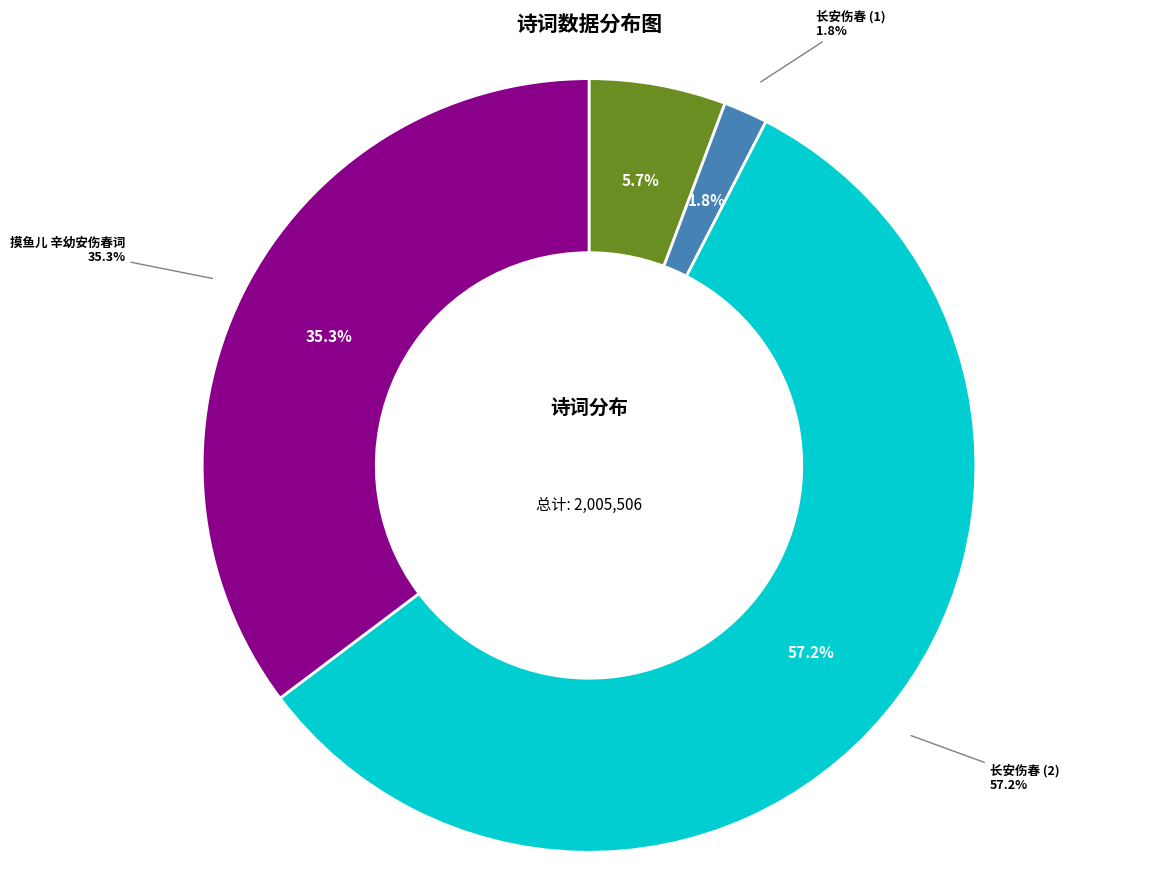

What percentage is NOT represented by 摸鱼儿 辛幼安伤春词悲凉动今古惜其蛾眉买赋之句未忘身世为次其韵以广之?

64.7%